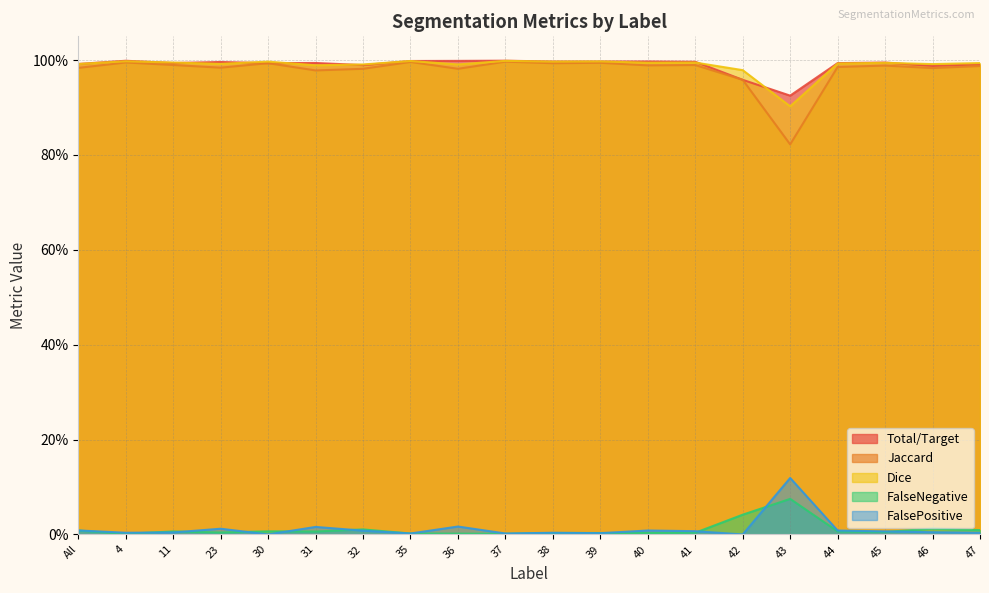

The value of Jaccard at 31 is 1.6. True or false?

False